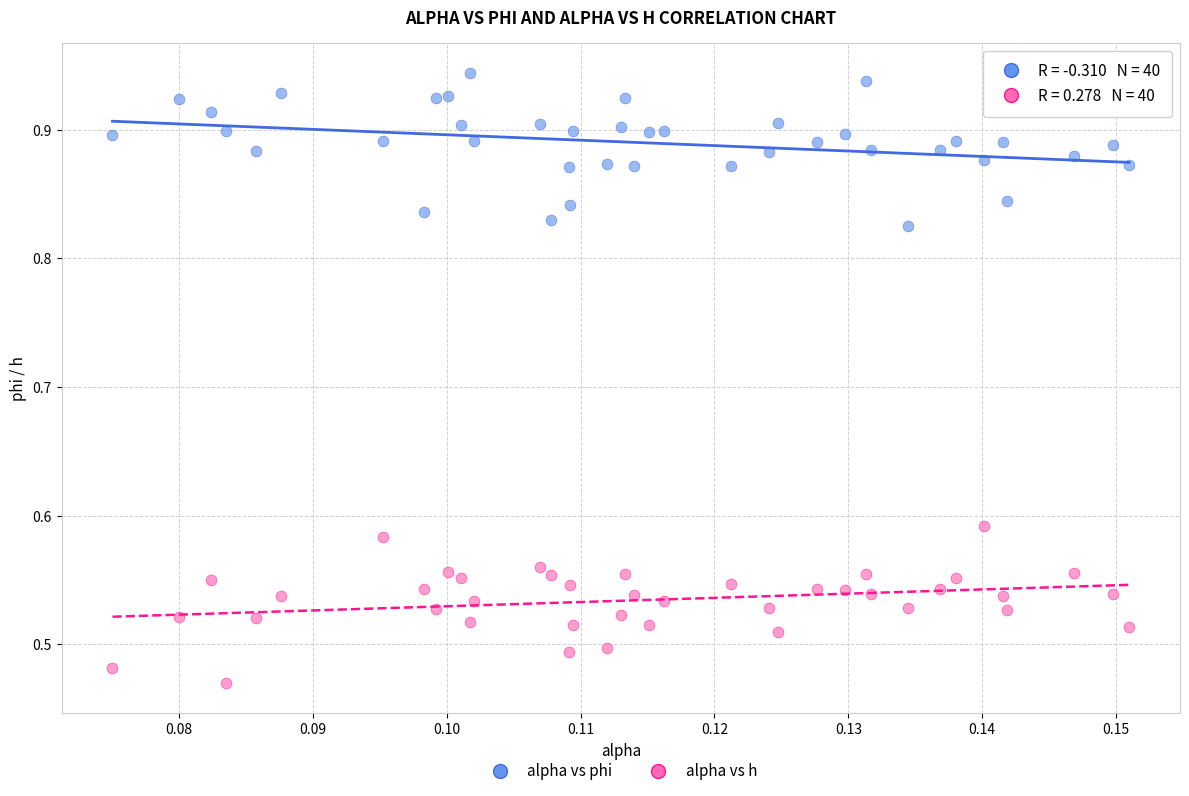

Which series reaches the minimum Y coordinate?

alpha vs h